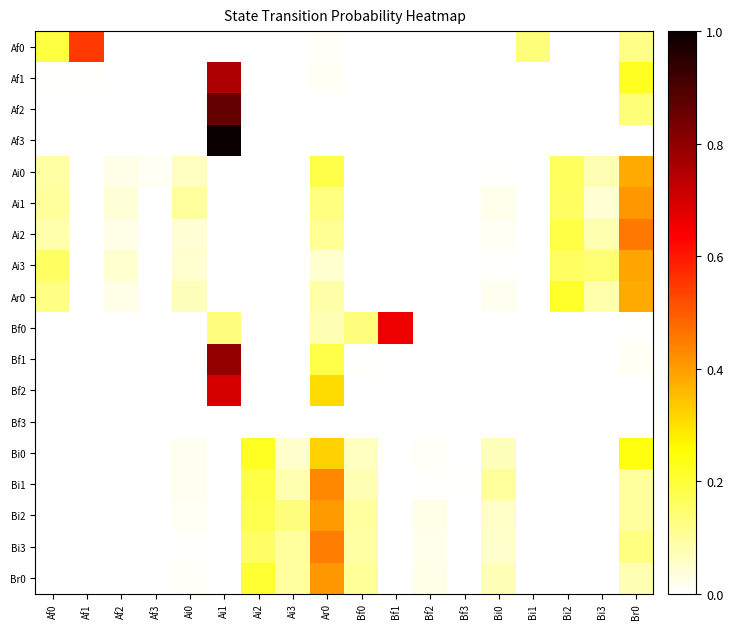

List the series in order of their peak value, lowest first.

Bf3, Bi0, Ar0, Ai0, Ai3, Bi2, Ai1, Br0, Bi1, Bi3, Ai2, Af0, Bf0, Bf2, Af1, Bf1, Af2, Af3